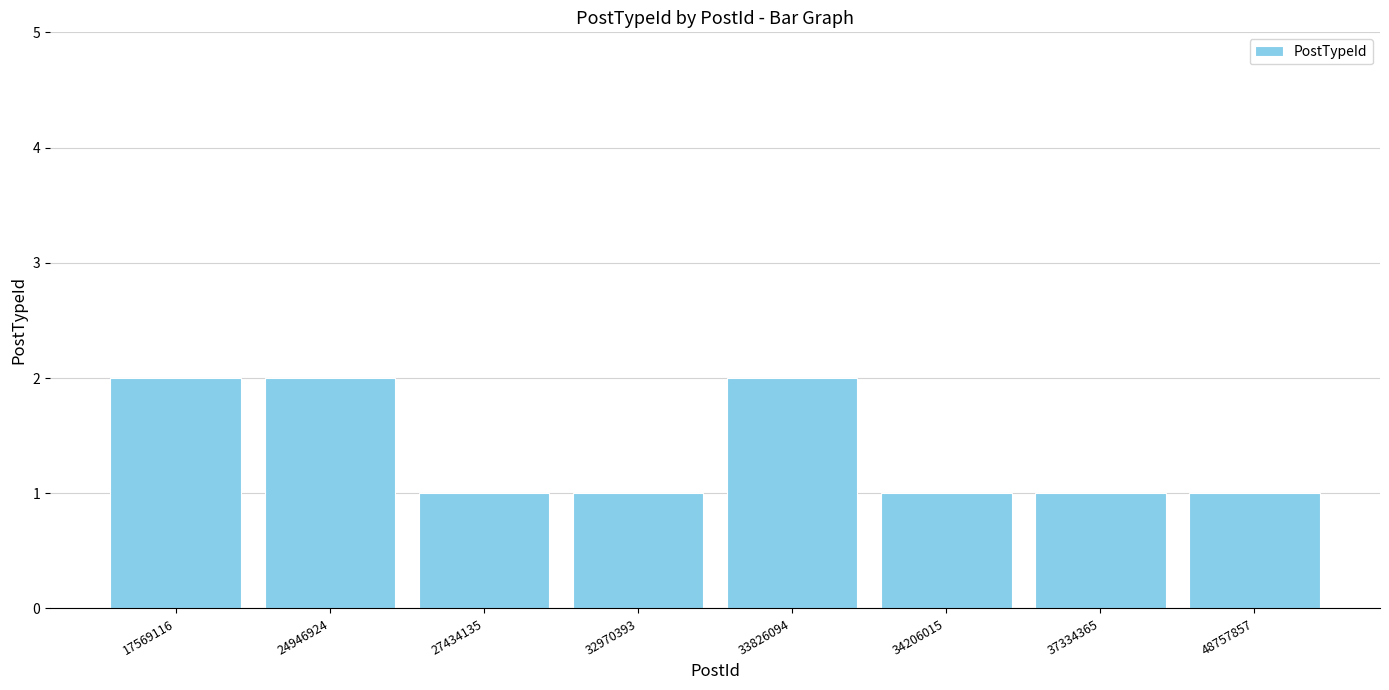

What is the value of the 5th bar from the left?

2